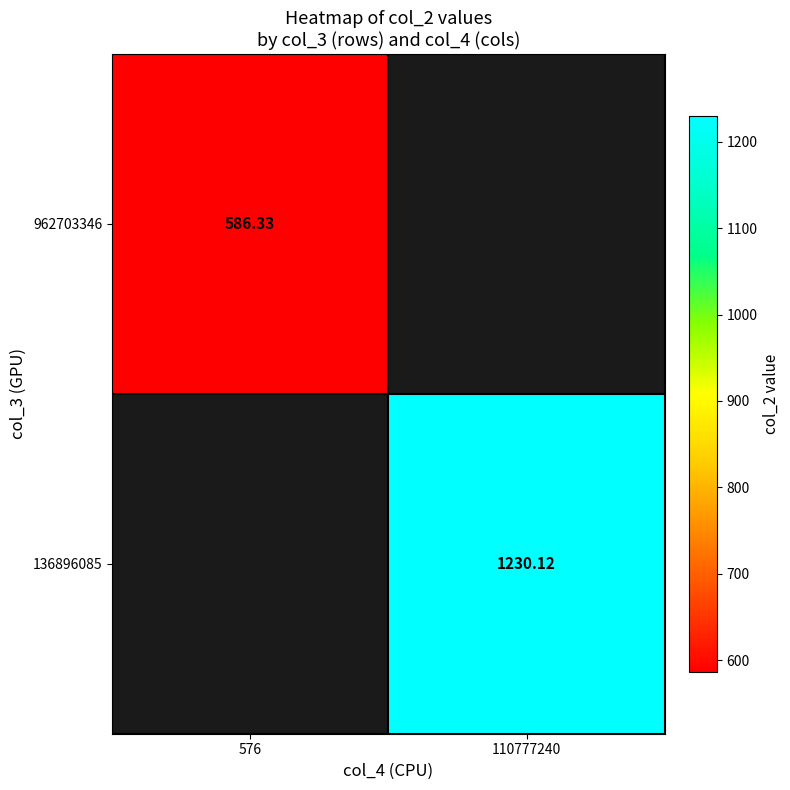

Is the value of 136896085 at 110777240 greater than the value of 962703346 at 576?

Yes